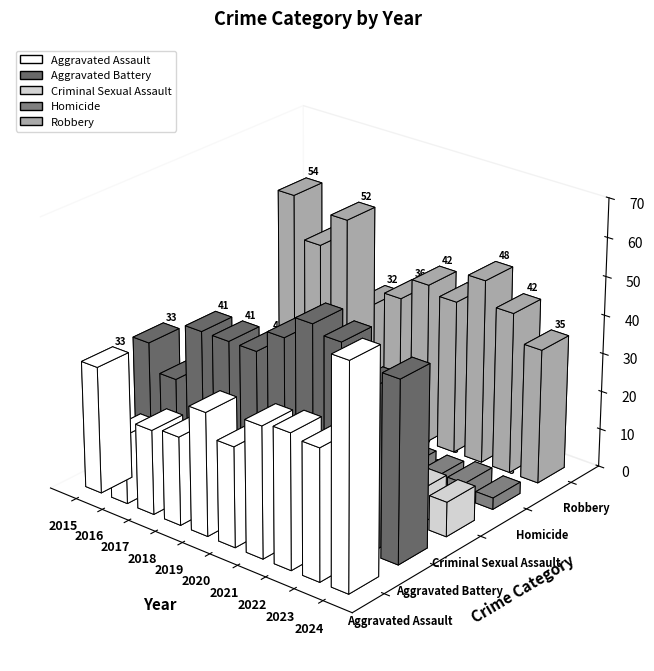

The Robbery series shows 35 at 2024. True or false?

True